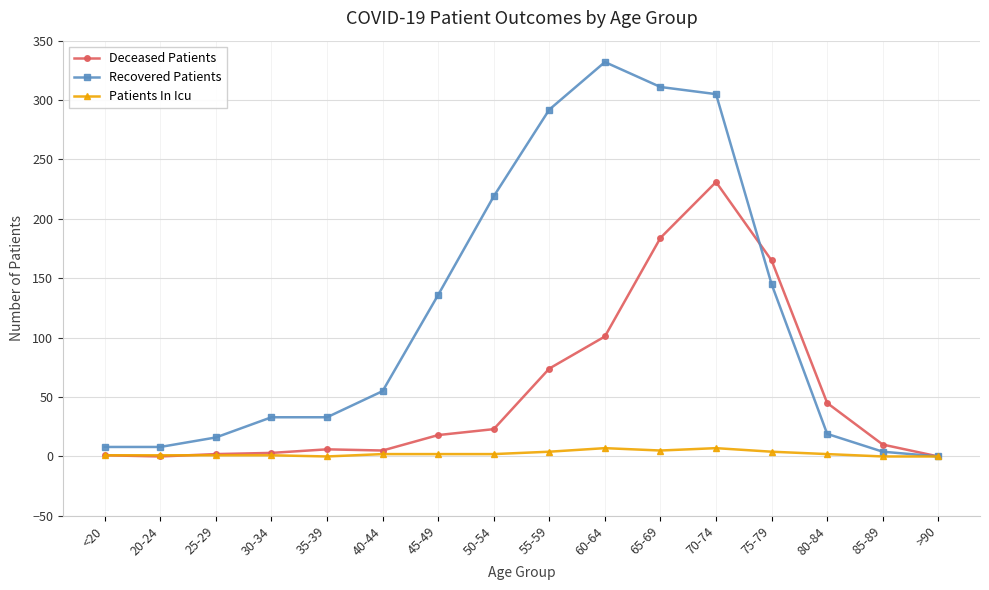

Which series has the largest total across all categories?

Recovered Patients